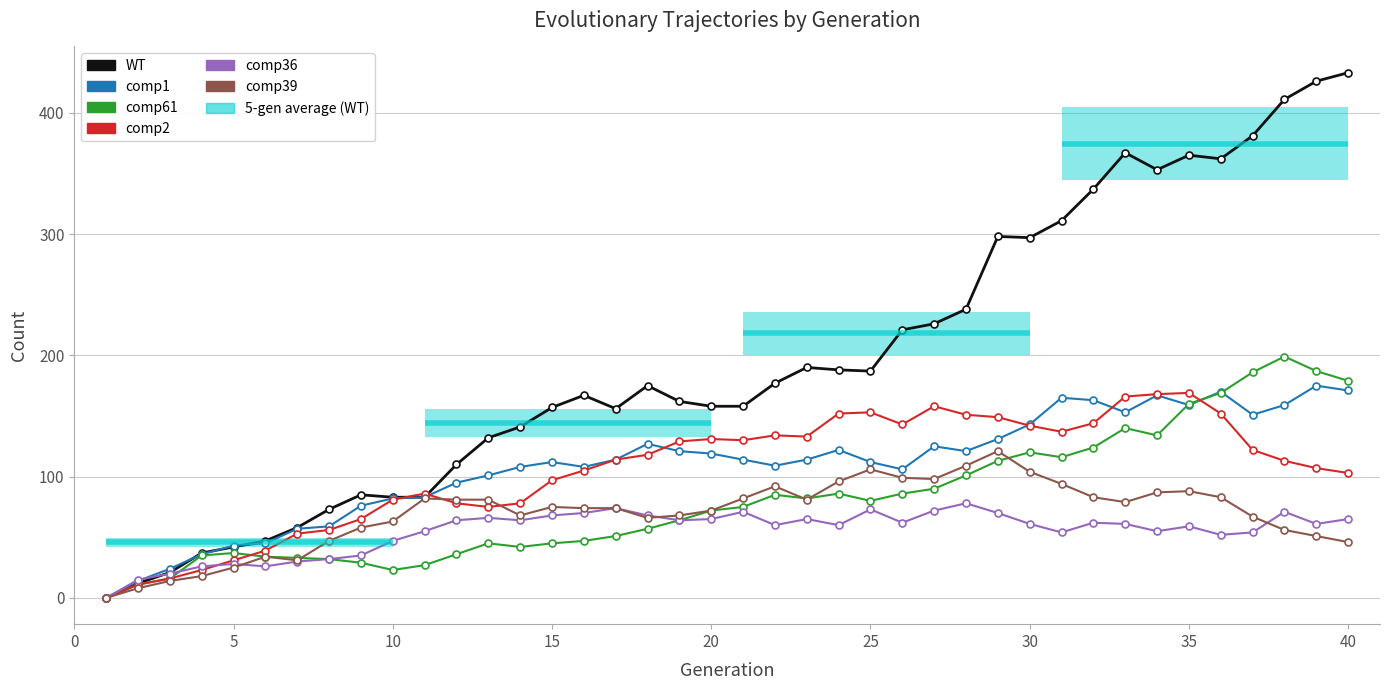

How many lines are shown in the chart?

6